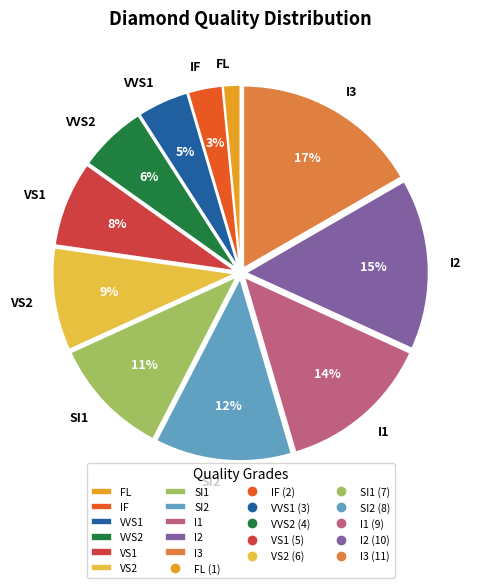

Is SI1 the majority of the pie?

No